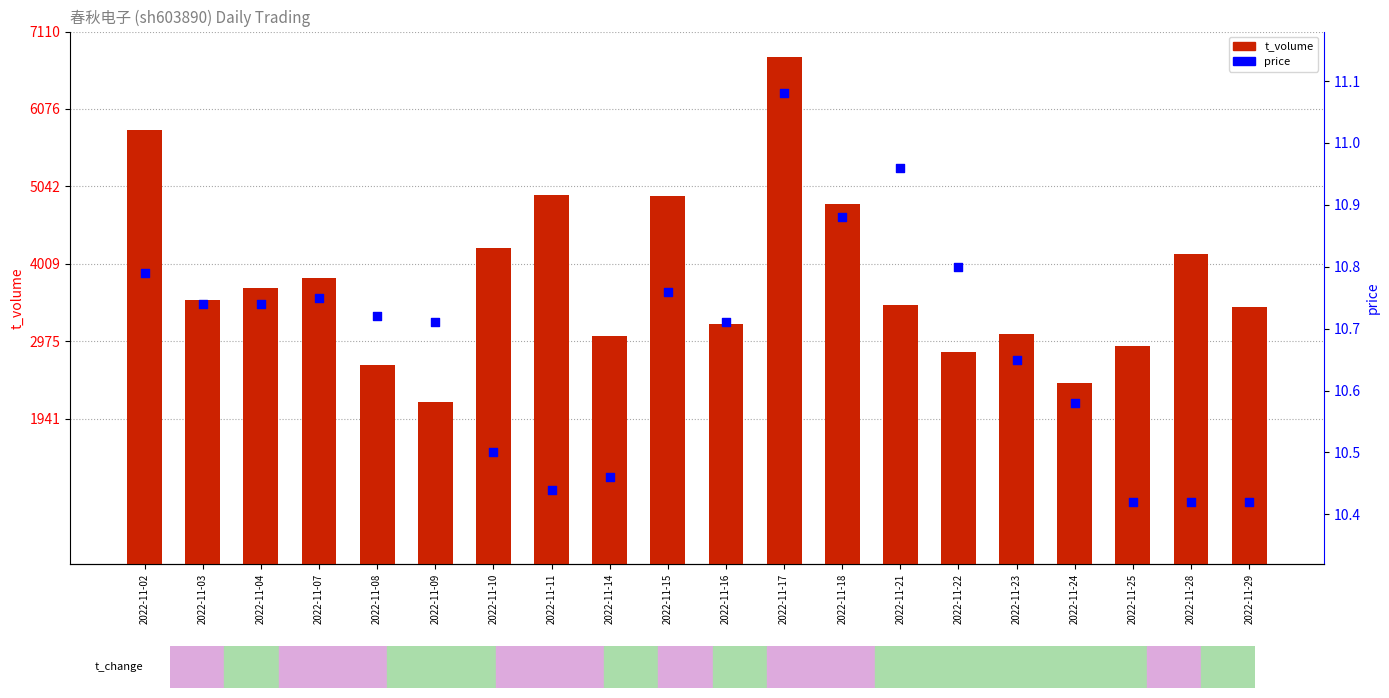

Is the value of t_volume at 2022-11-10 greater than the value of price at 2022-11-28?

Yes